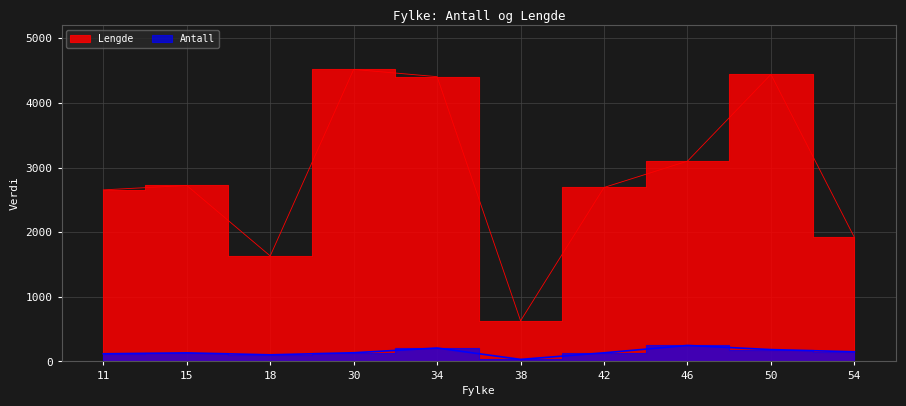

What is the difference between the second highest and minimum values in the Lengde series?

3813.4